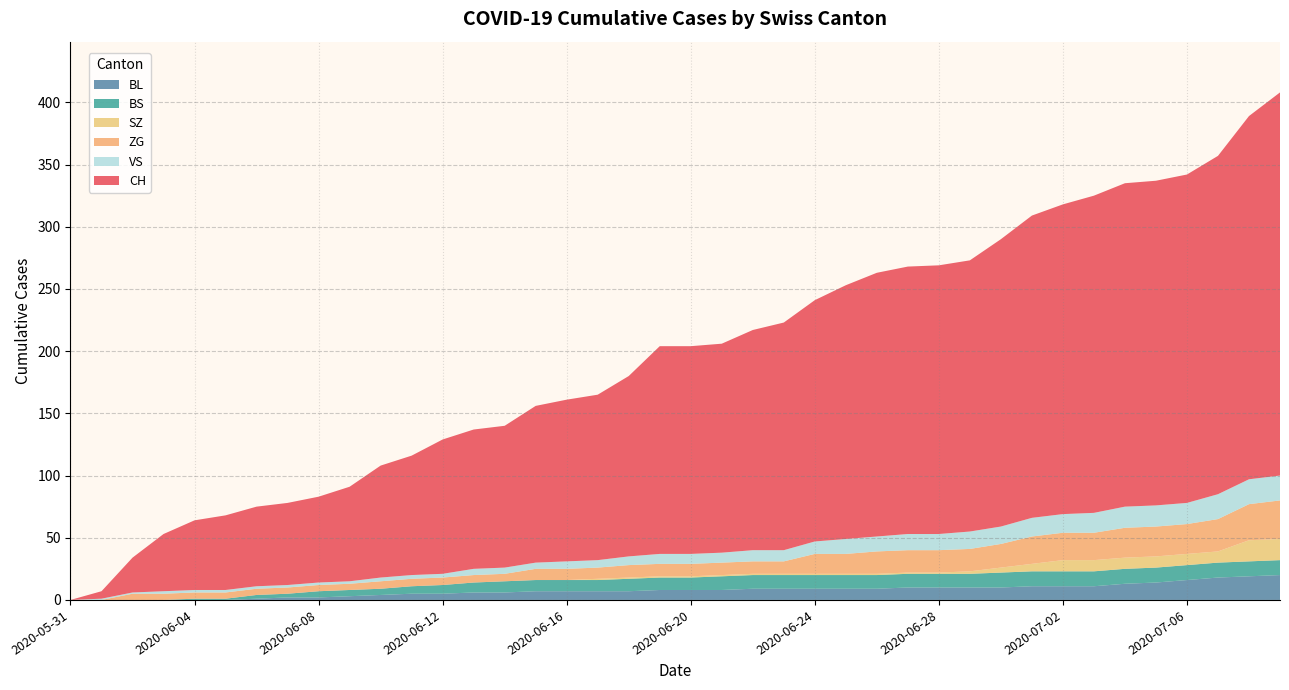

What is the highest value of the BL series?

20